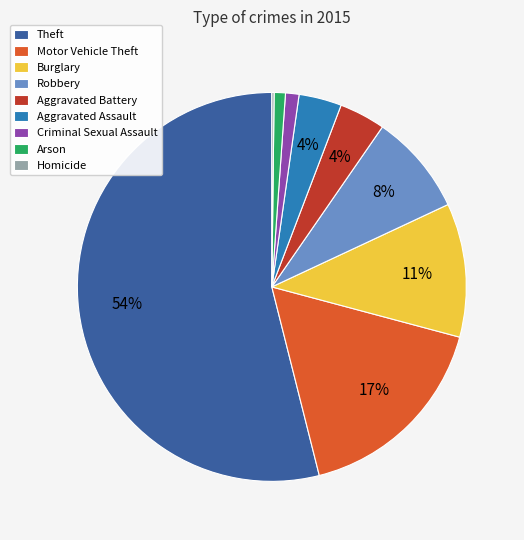

What percentage is the Aggravated Battery slice, to the nearest percent?

4%